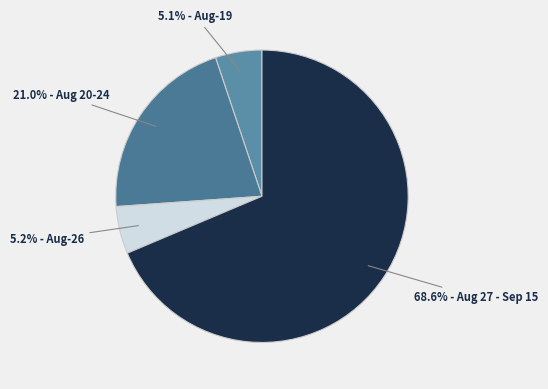

Is there any slice that represents more than half of the pie?

Yes